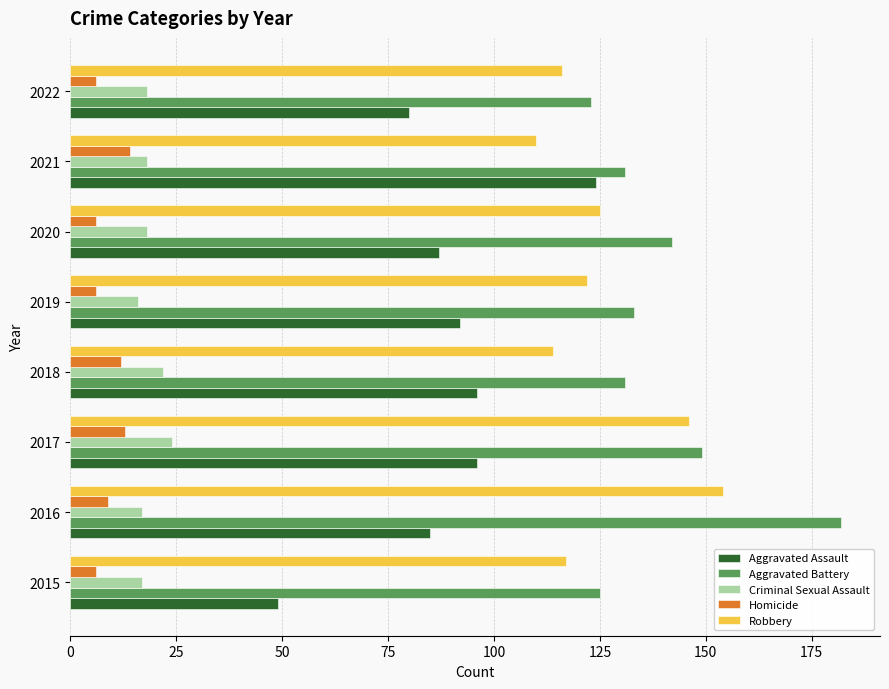

Rank the series by their maximum value, from lowest to highest.

Homicide, Criminal Sexual Assault, Aggravated Assault, Robbery, Aggravated Battery